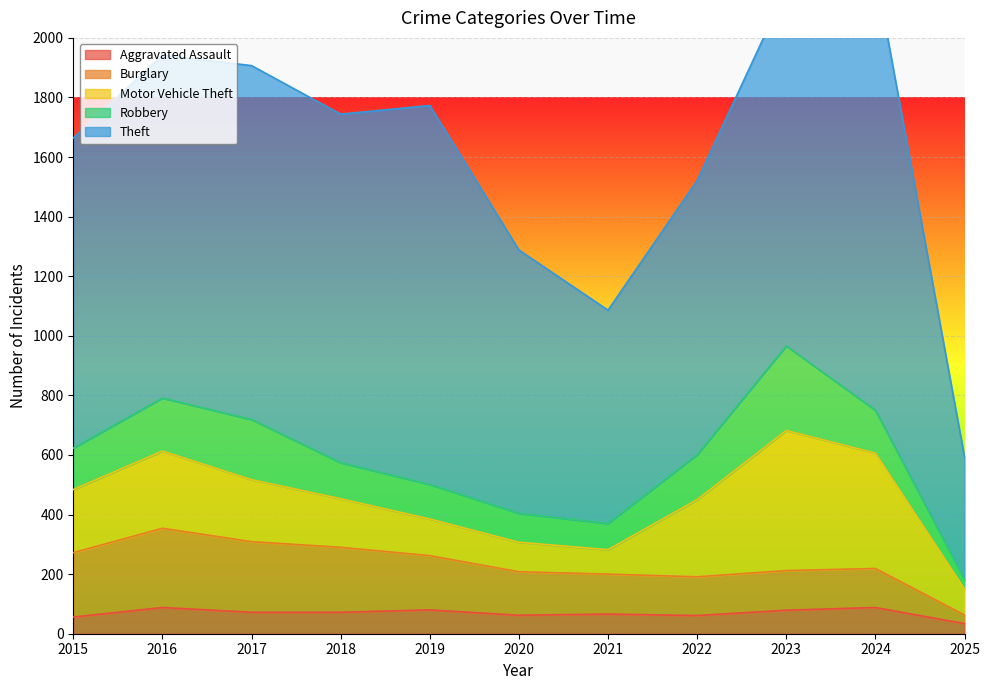

At which category is the sum across all series the highest?

2024